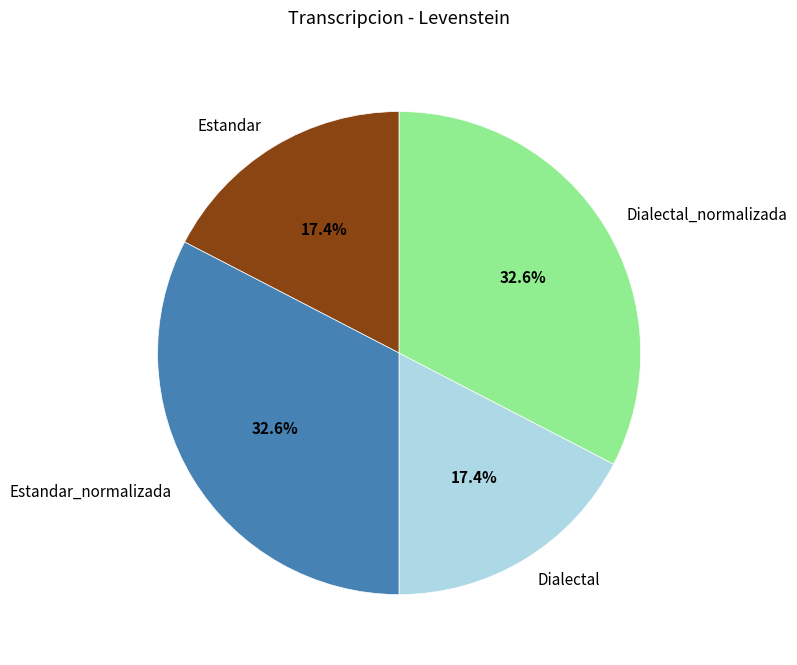

To the nearest percent, what is the difference between the largest and smallest slice percentages?

15%